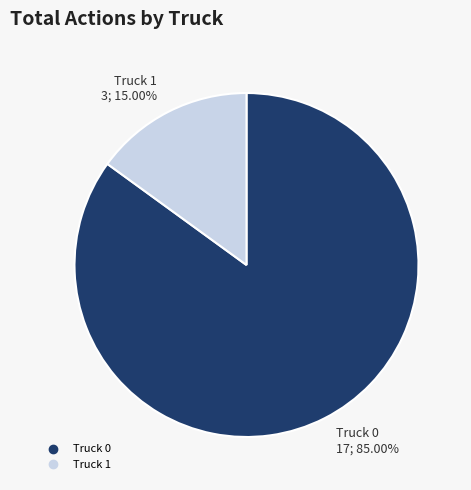

What percentage is the Truck 1 slice, to the nearest percent?

15%